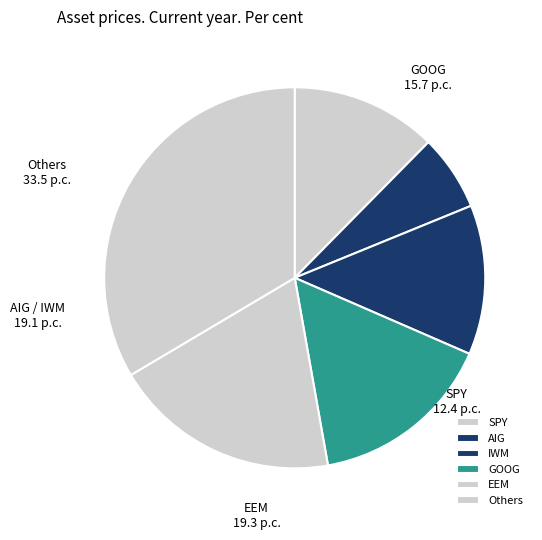

Count the number of slices in the pie.

6